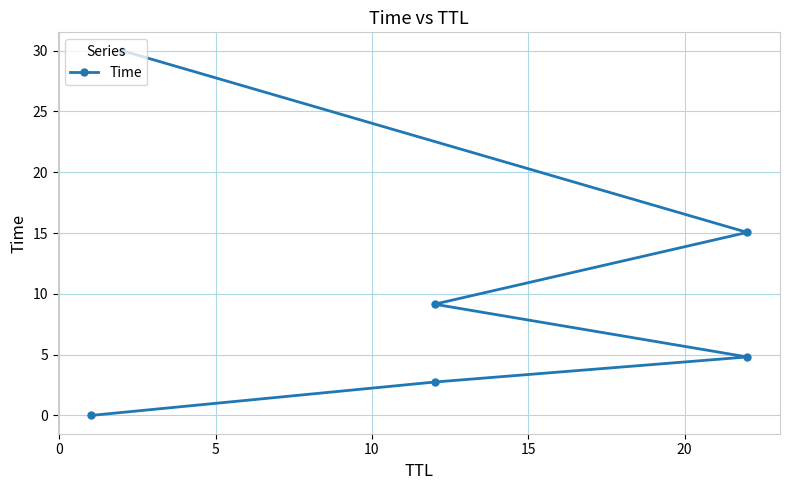

True or false: there are more than 0 points higher than both neighbors.

False